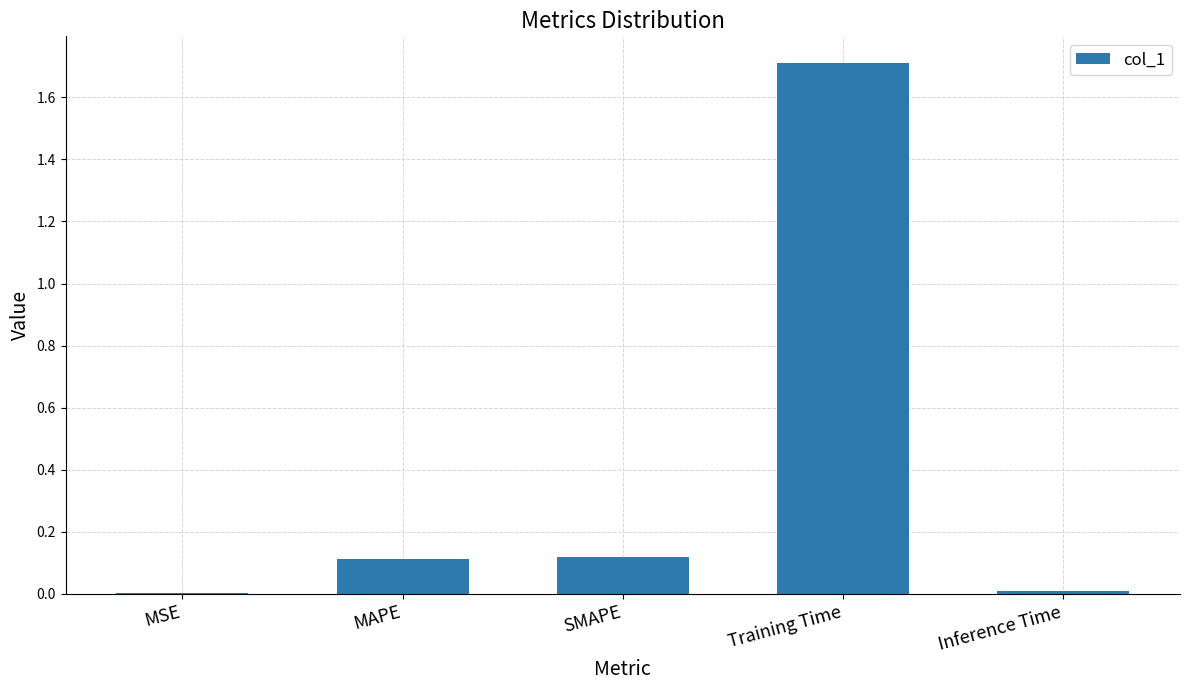

The chart shows a value of 0.0 at Inference Time. True or false?

True